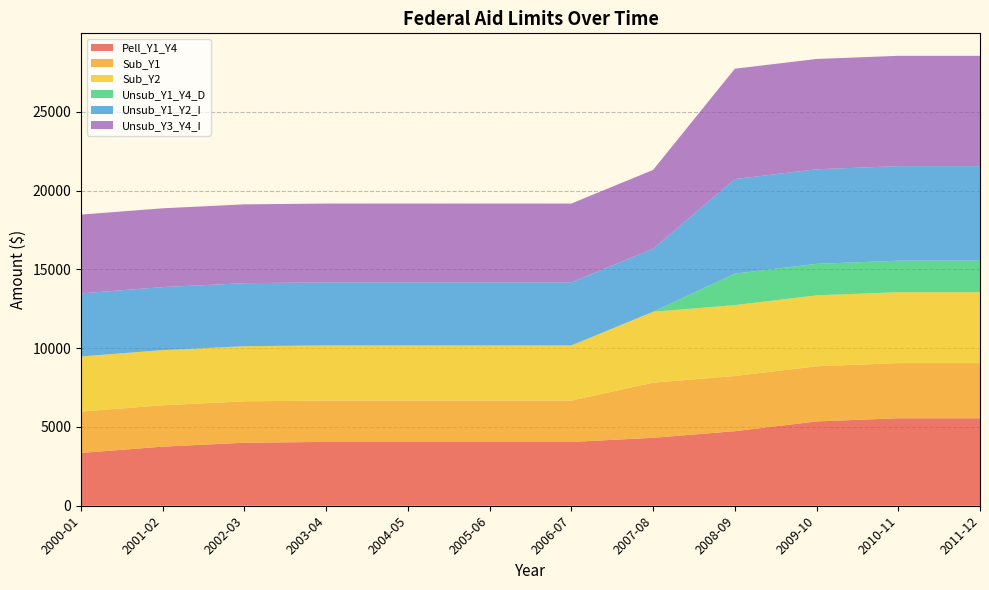

Reading right to left, transcribe all the data shown in this chart.

Pell_Y1_Y4: 5550	5550	5350	4731	4310	4050	4050	4050	4050	4000	3750	3350
Sub_Y1: 3500	3500	3500	3500	3500	2625	2625	2625	2625	2625	2625	2625
Sub_Y2: 4500	4500	4500	4500	4500	3500	3500	3500	3500	3500	3500	3500
Unsub_Y1_Y4_D: 2000	2000	2000	2000	0	0	0	0	0	0	0	0
Unsub_Y1_Y2_I: 6000	6000	6000	6000	4000	4000	4000	4000	4000	4000	4000	4000
Unsub_Y3_Y4_I: 7000	7000	7000	7000	5000	5000	5000	5000	5000	5000	5000	5000